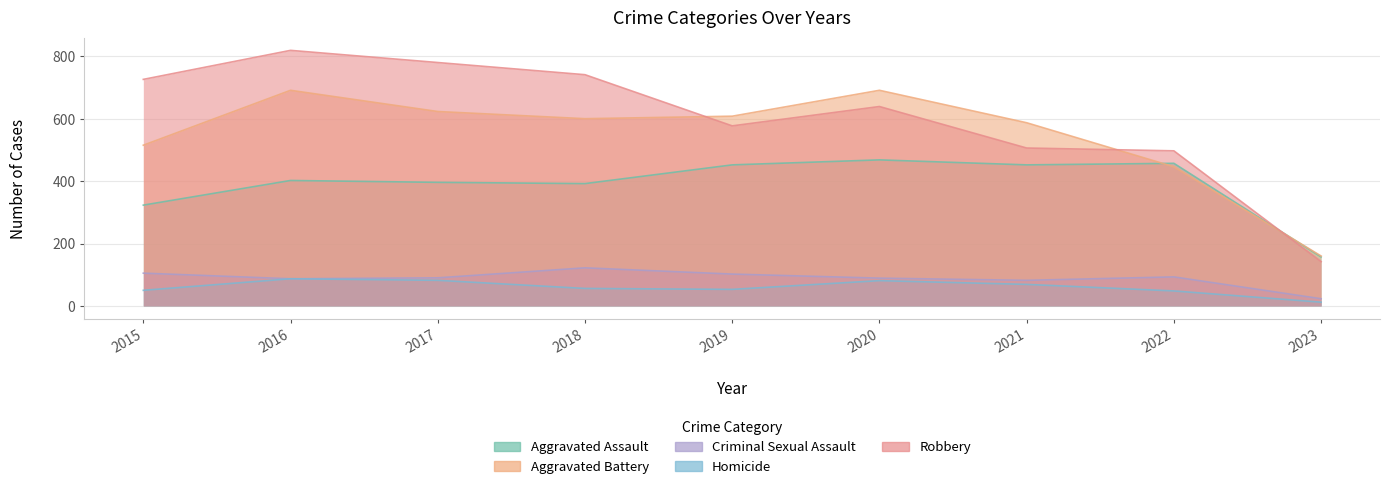

Count the number of categories in the chart.

9